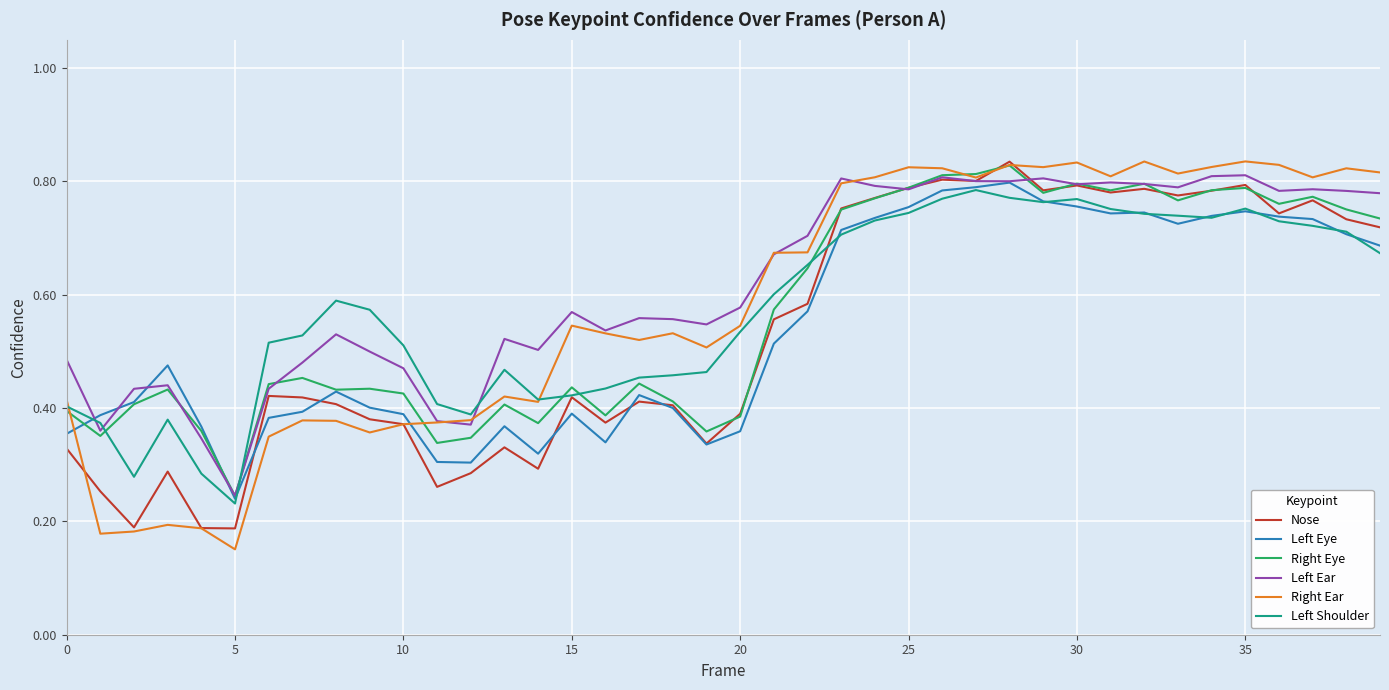

Which series ends up on top after the final intersection of Left Shoulder and Left Ear?

Left Ear